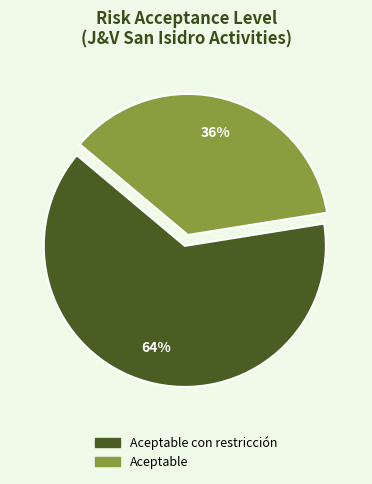

Does any single category account for the majority?

Yes